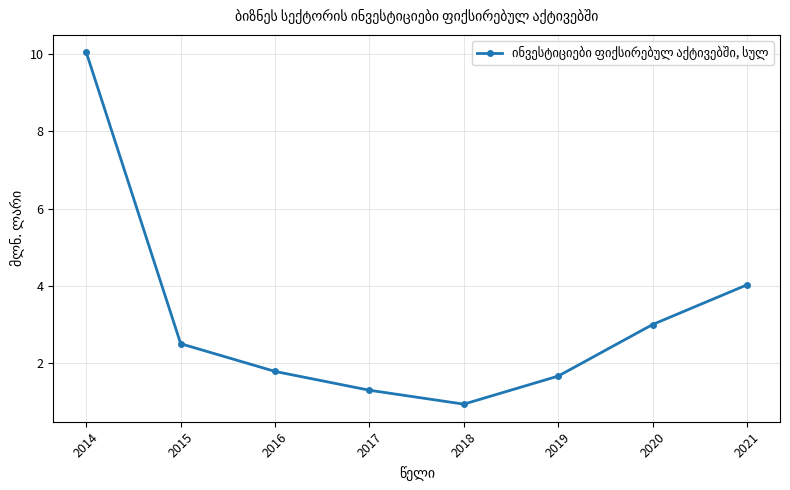

How many points are lower than both their immediate neighbors (excluding endpoints)?

1